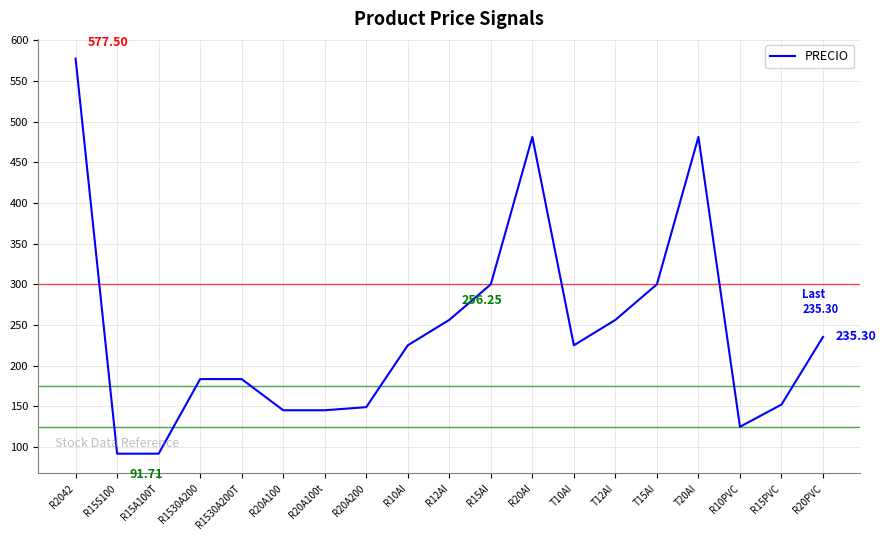

The value at R1530A200T is 285.6. True or false?

False